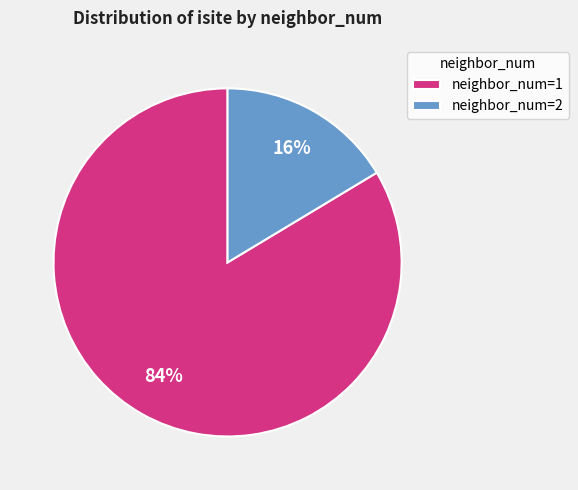

How many slices are in this pie chart?

2